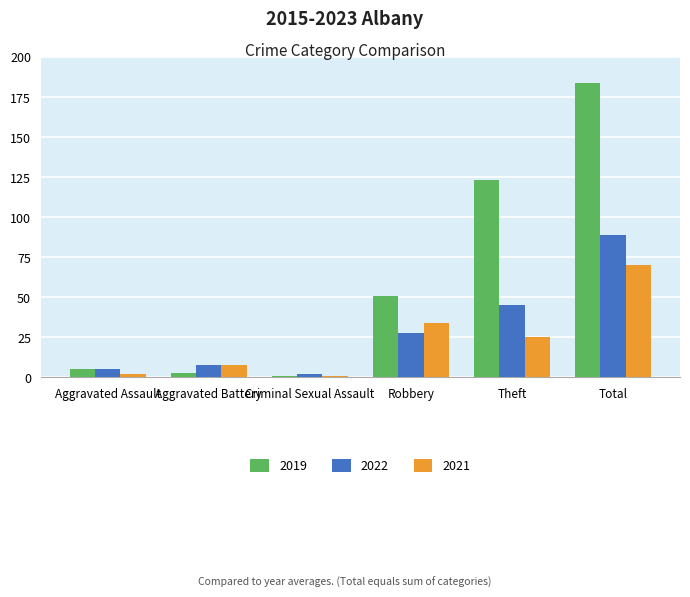

How many bars are there in each group?

3